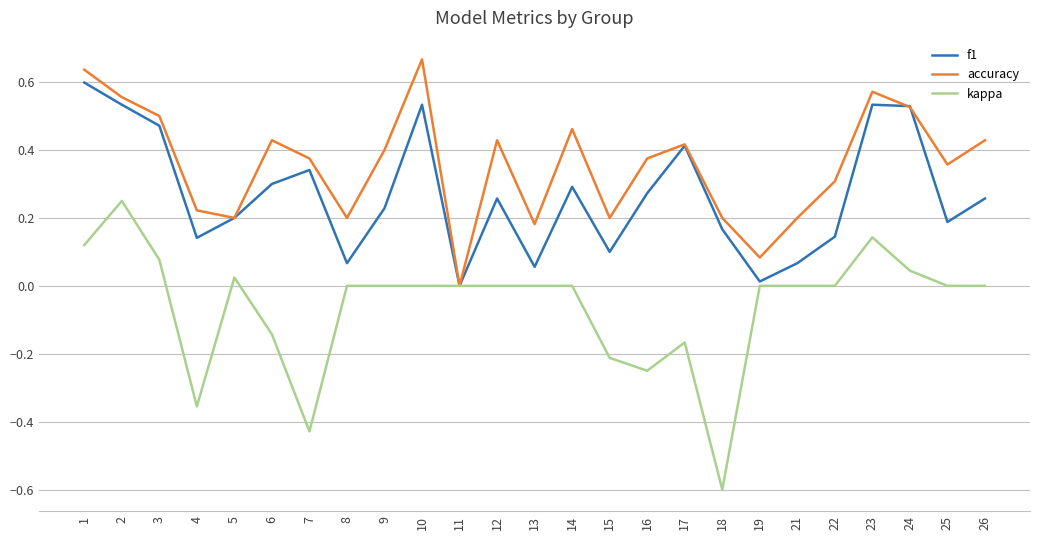

Rank the series by their average value, from highest to lowest.

accuracy, f1, kappa